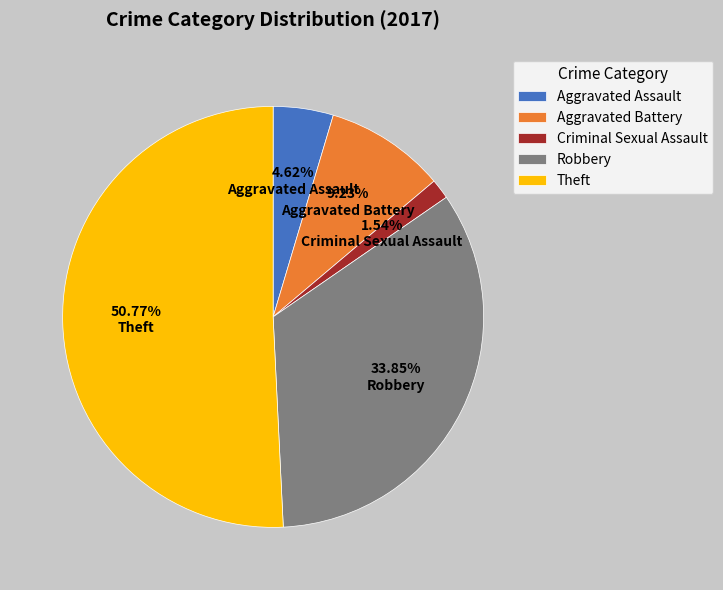

To the nearest percent, what is the combined percentage of Theft and Robbery?

85%